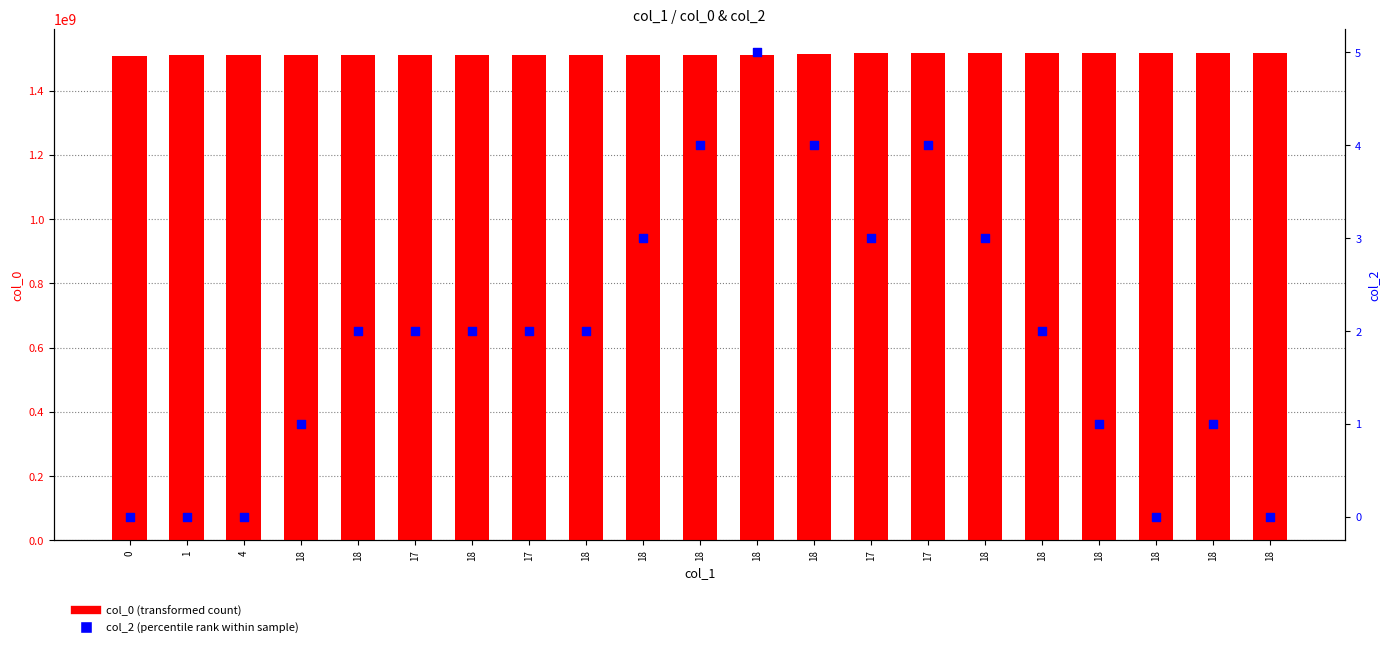

Which series has the largest total across all categories?

col_0 (transformed count)